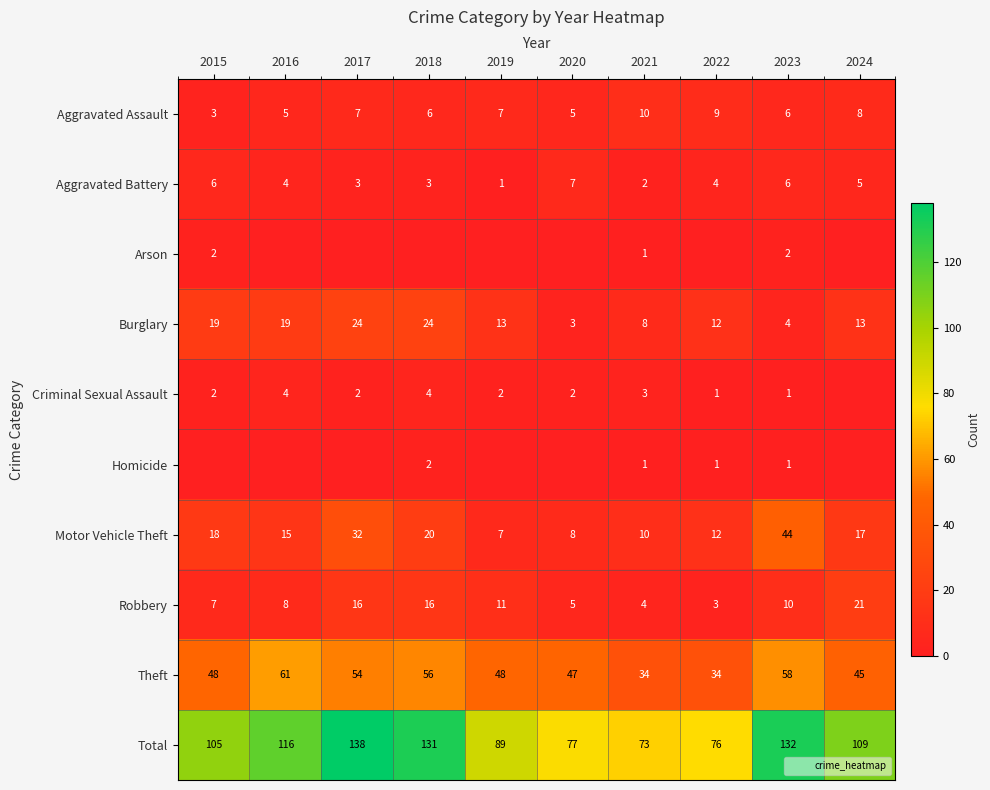

Which series has the largest range (max minus min)?

Total